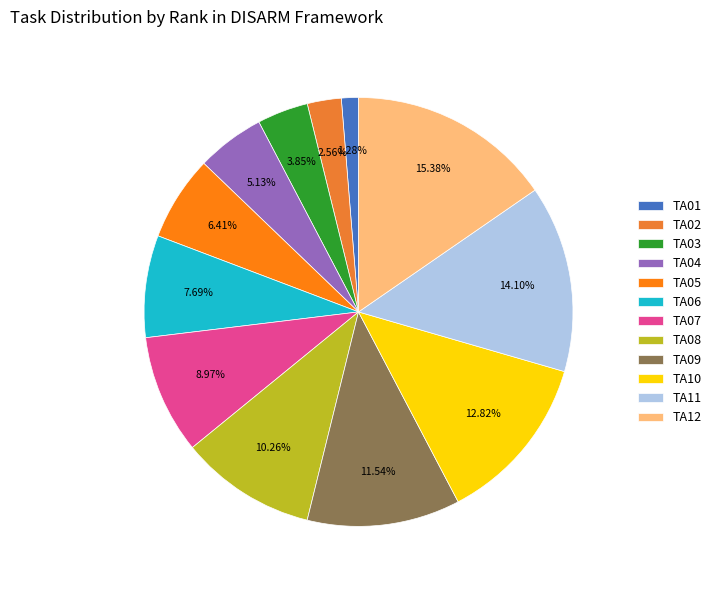

To the nearest percent, what portion does TA04 represent?

5%